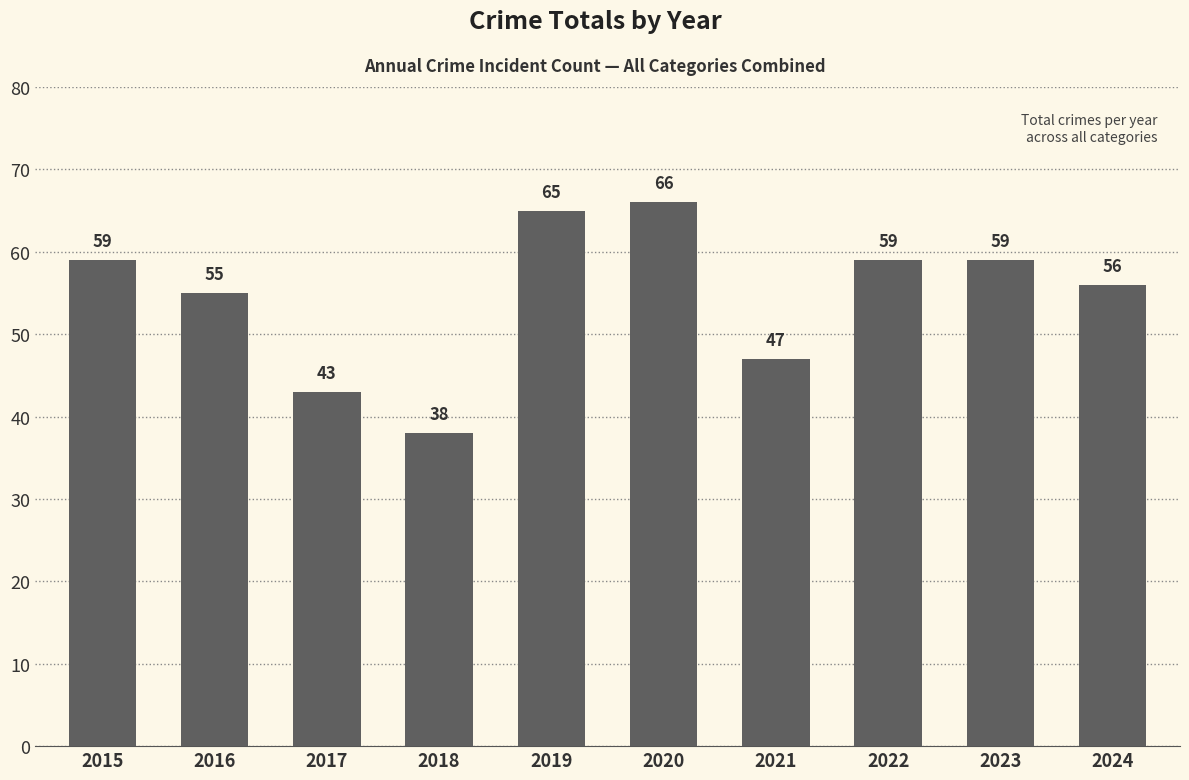

What is the value of the 5th bar from the left?

65